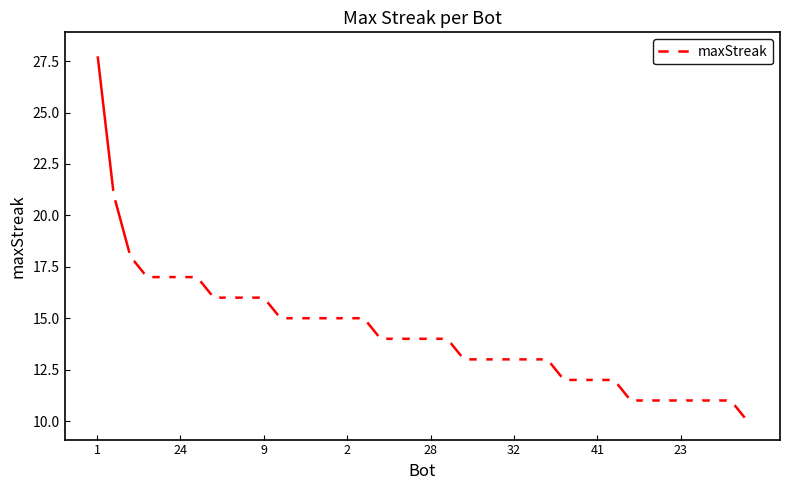

What is the difference between the maximum and minimum values?

18